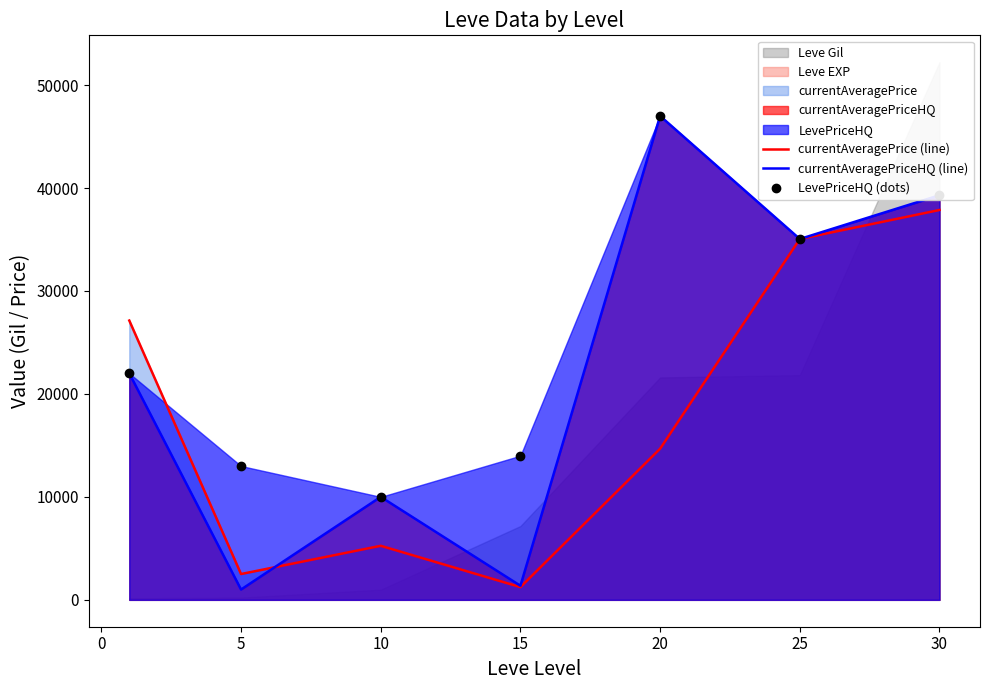

What is the highest value of the currentAveragePriceHQ (line) series?

47000